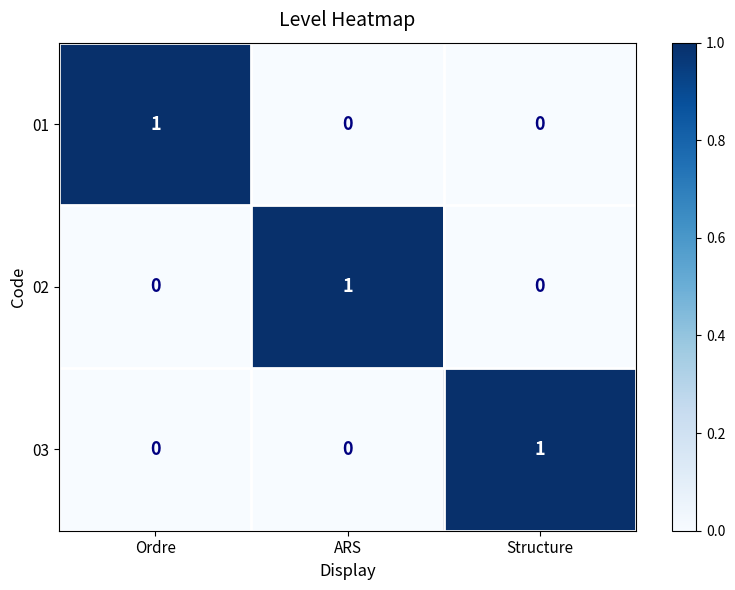

At how many categories does at least one series exceed 0?

3